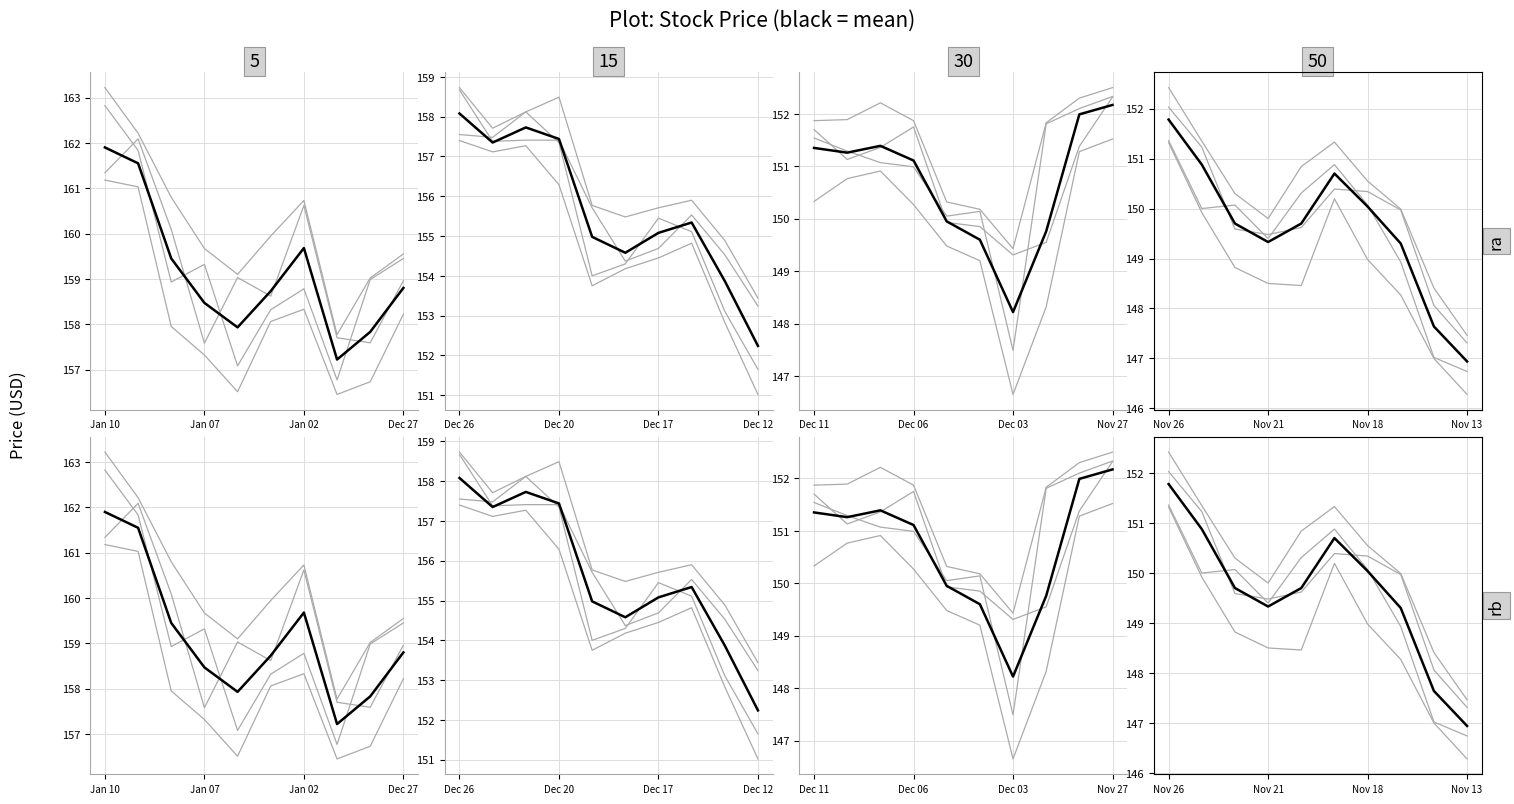

True or false: open and high cross at least once.

False